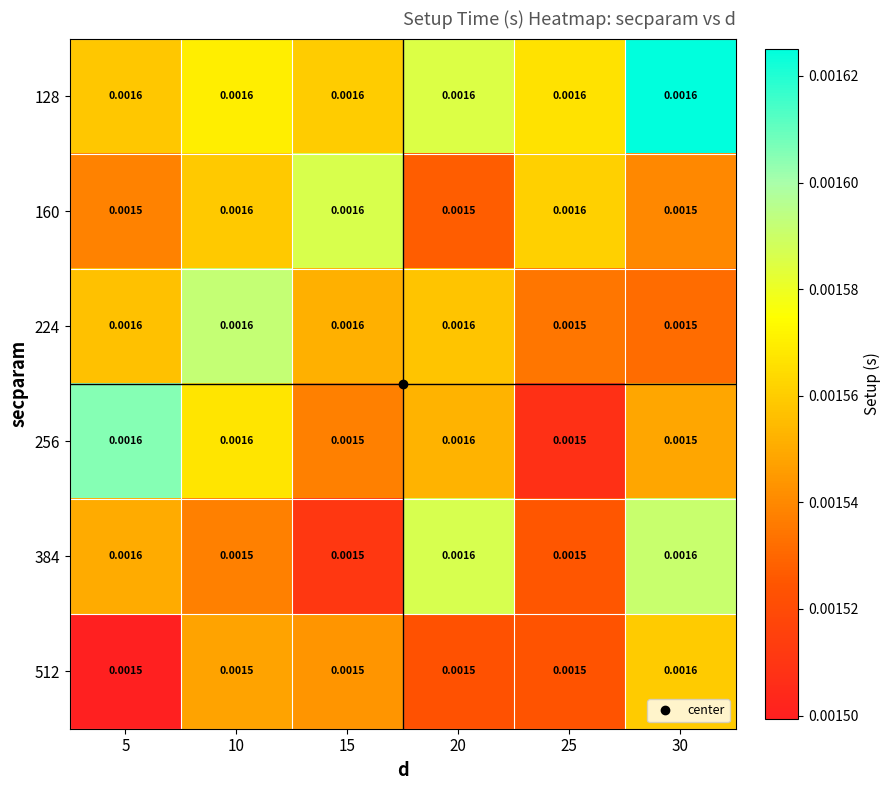

Which label corresponds to the smallest value in the chart?

5